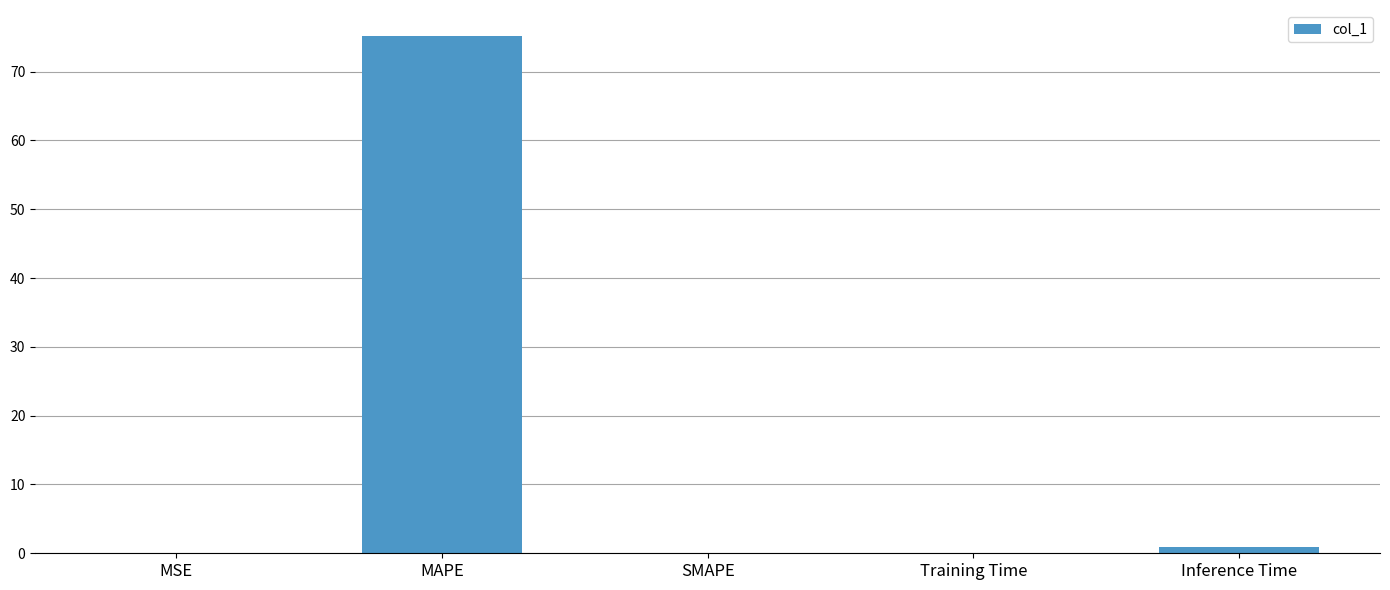

Which has a higher value, SMAPE or MAPE?

MAPE